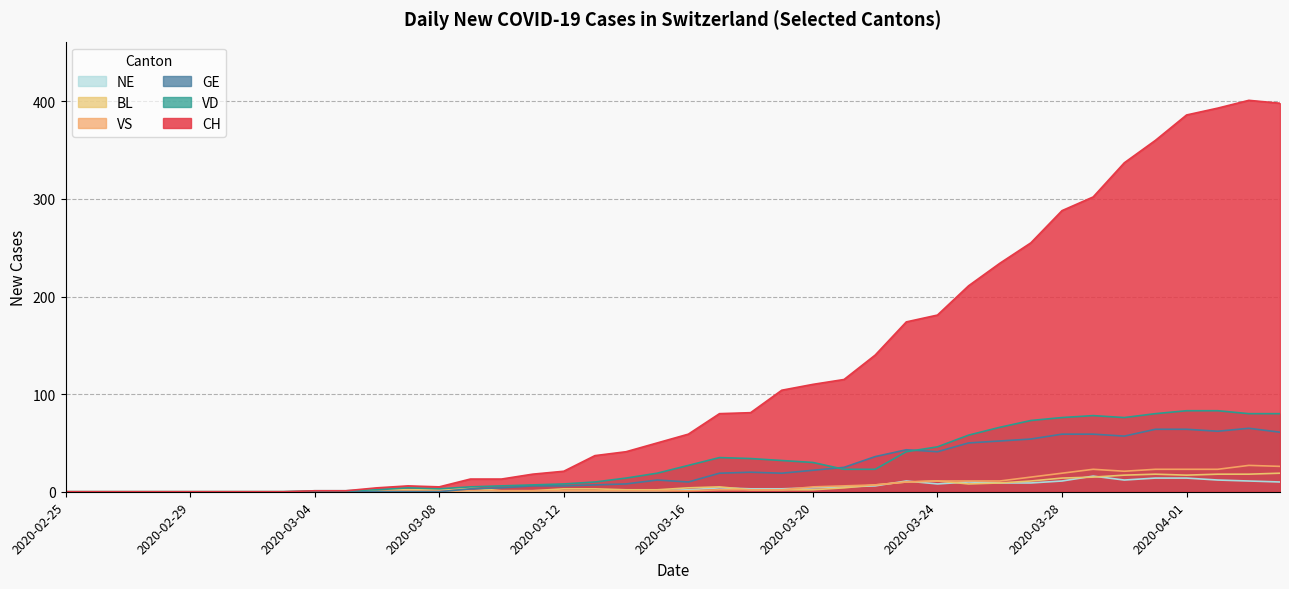

List the labels in order of NE value, smallest first.

2020-02-25, 2020-02-26, 2020-02-27, 2020-02-28, 2020-02-29, 2020-03-01, 2020-03-02, 2020-03-03, 2020-03-04, 2020-03-05, 2020-03-06, 2020-03-07, 2020-03-08, 2020-03-09, 2020-03-10, 2020-03-11, 2020-03-12, 2020-03-13, 2020-03-14, 2020-03-15, 2020-03-16, 2020-03-18, 2020-03-19, 2020-03-17, 2020-03-20, 2020-03-21, 2020-03-22, 2020-03-24, 2020-03-26, 2020-03-27, 2020-03-25, 2020-04-04, 2020-03-23, 2020-03-28, 2020-04-03, 2020-03-30, 2020-04-02, 2020-03-31, 2020-04-01, 2020-03-29